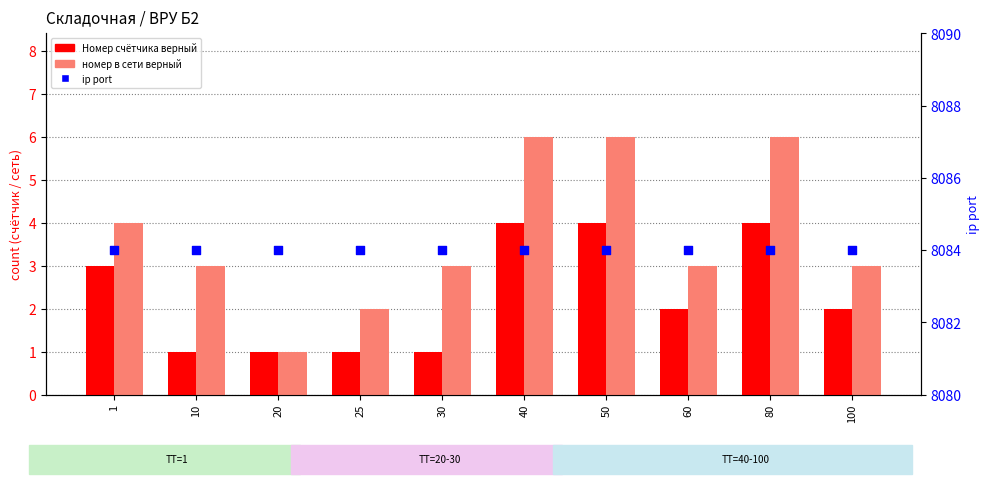

At how many categories does at least one series exceed 7954?

10